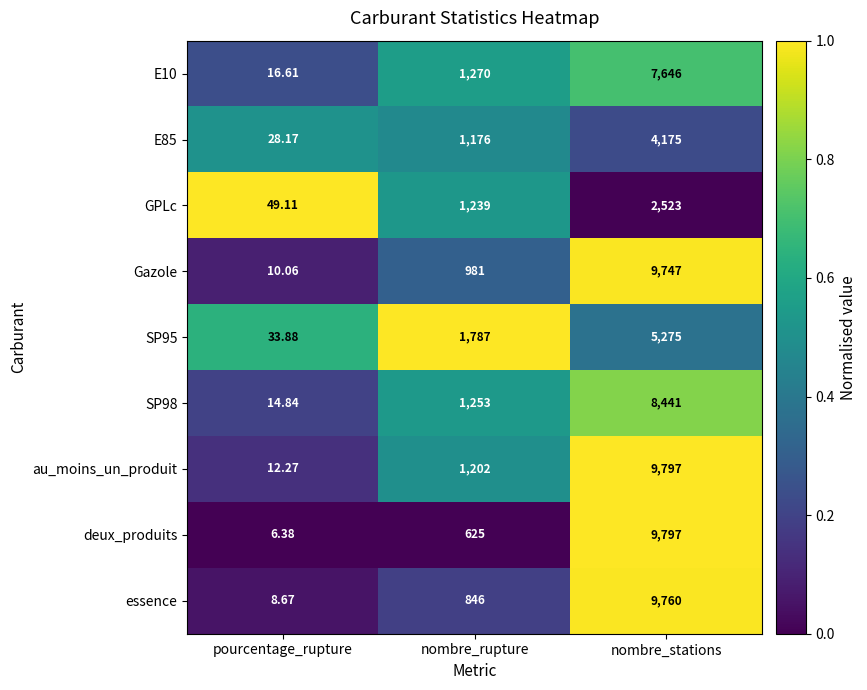

Where is au_moins_un_produit nearest to the value 4904?

nombre_rupture